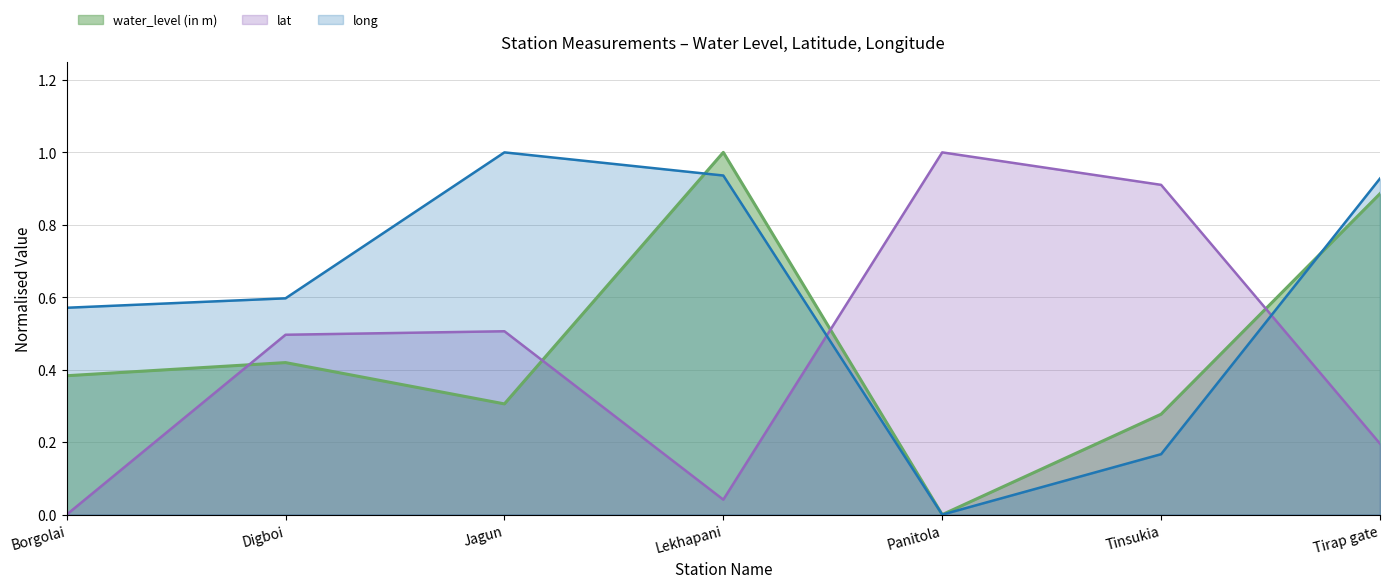

What is the spread (max minus min) of values at Tinsukia?

0.7